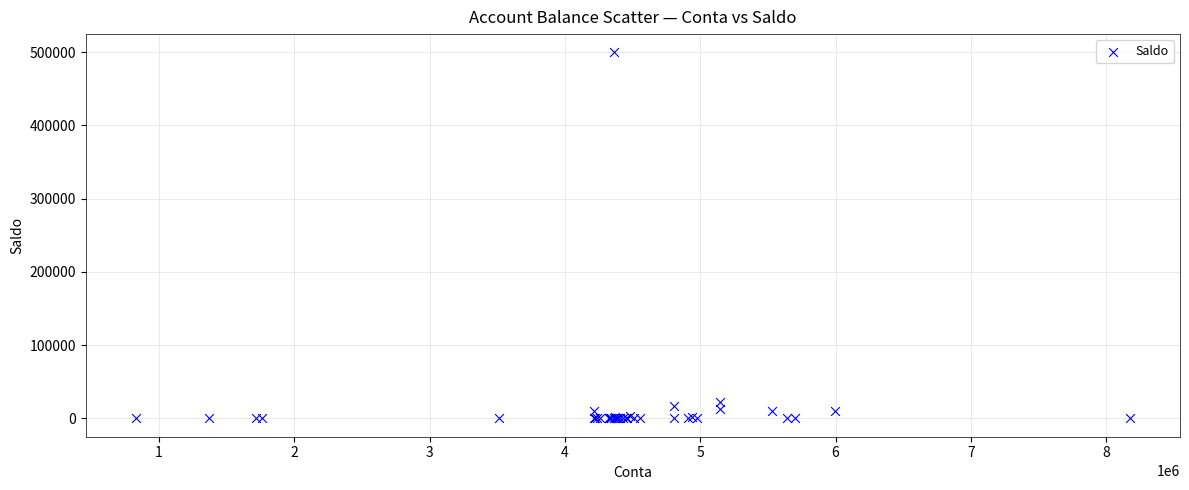

What Y value in the scatter plot is closest to 249913?

22441.2